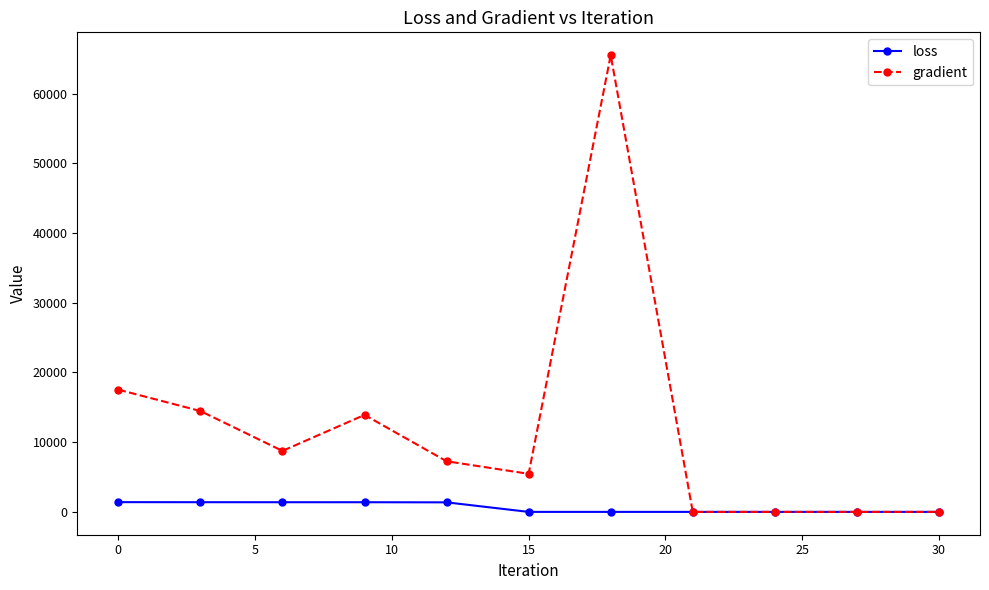

True or false: gradient has more than 1 points higher than both neighbors.

True